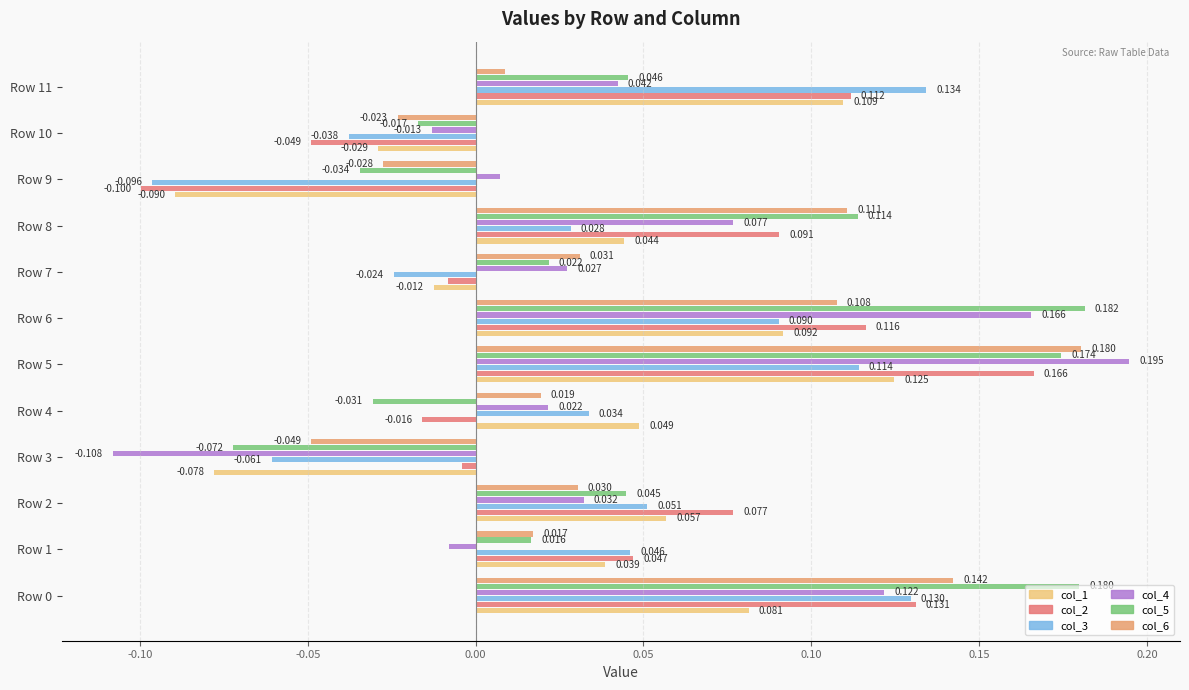

Where is col_4 nearest to the value 0?

Row 9